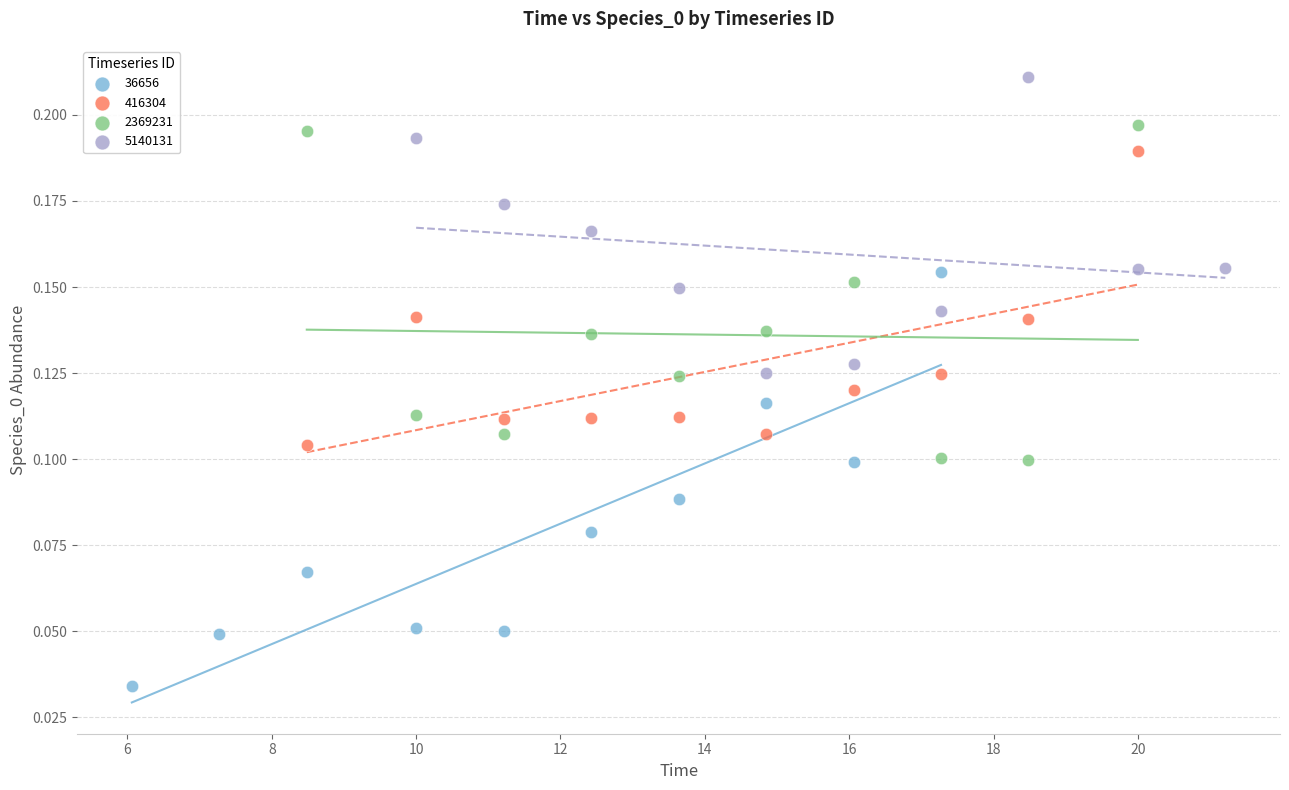

What are all the series names shown in the legend?

36656, 416304, 2369231, 5140131